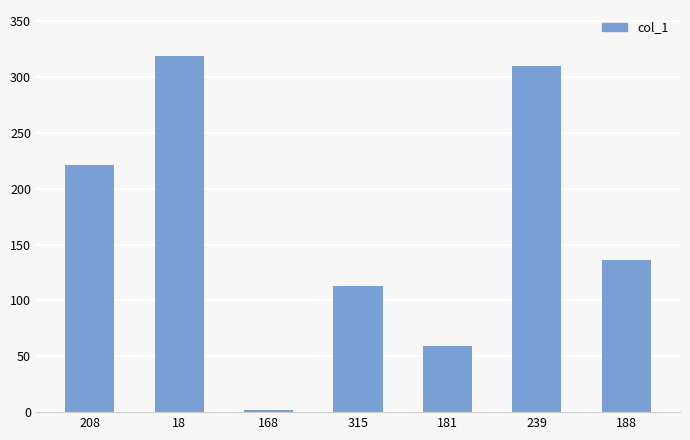

Reading left to right, what are all the values shown in this chart?

221	319	2	113	59	310	136